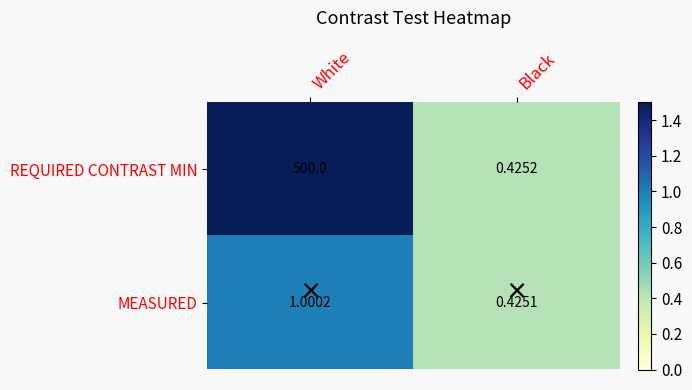

What is the greatest value displayed?

500.0